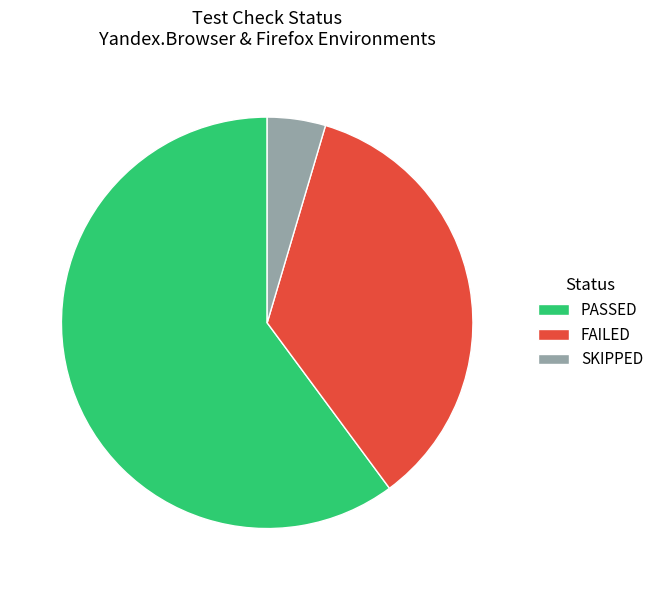

Do PASSED and FAILED together represent more than half of the pie?

Yes